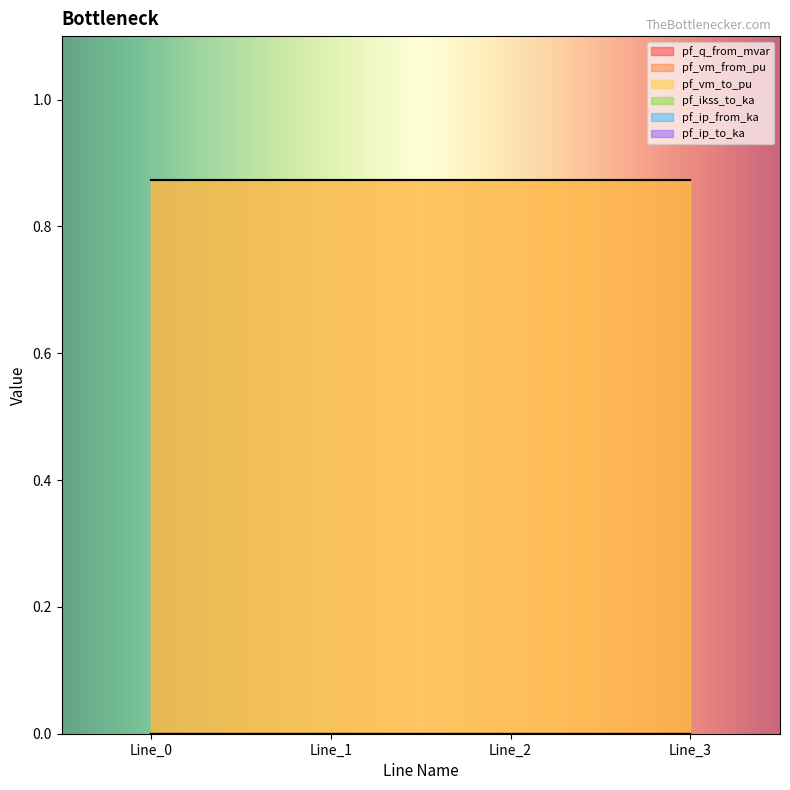

Is it true that pf_ikss_to_ka equals 0.0 at Line_0?

True